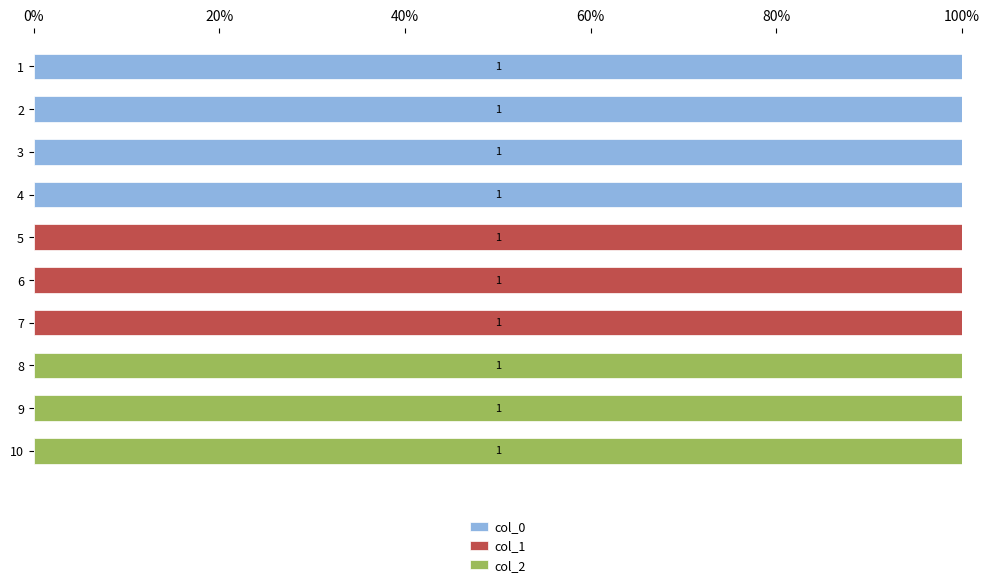

True or false: col_0 has a value of 0 at 8.

True